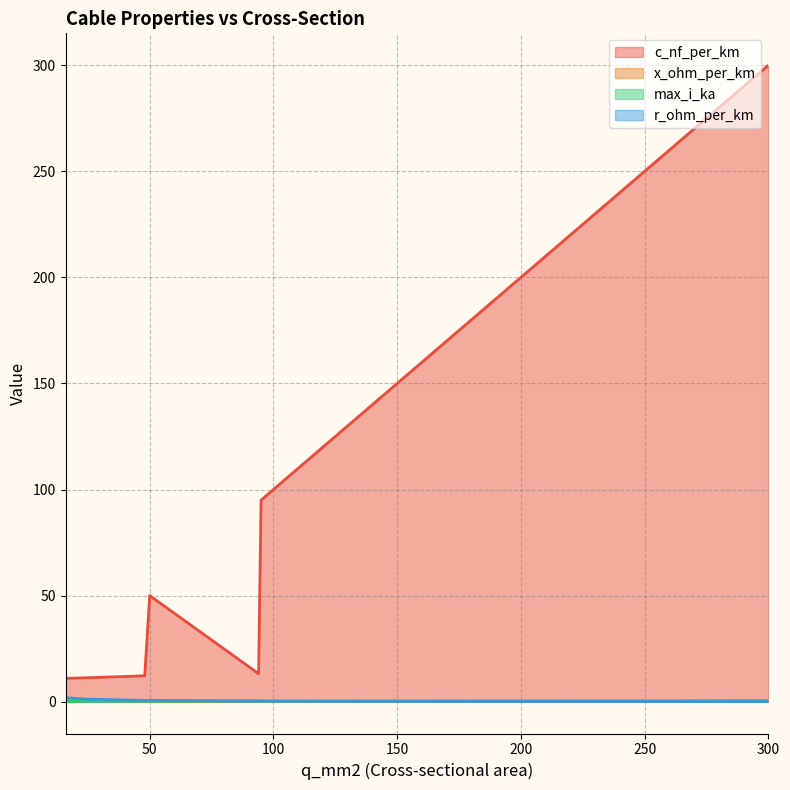

Rank the series by their maximum value, from lowest to highest.

x_ohm_per_km, max_i_ka, r_ohm_per_km, c_nf_per_km